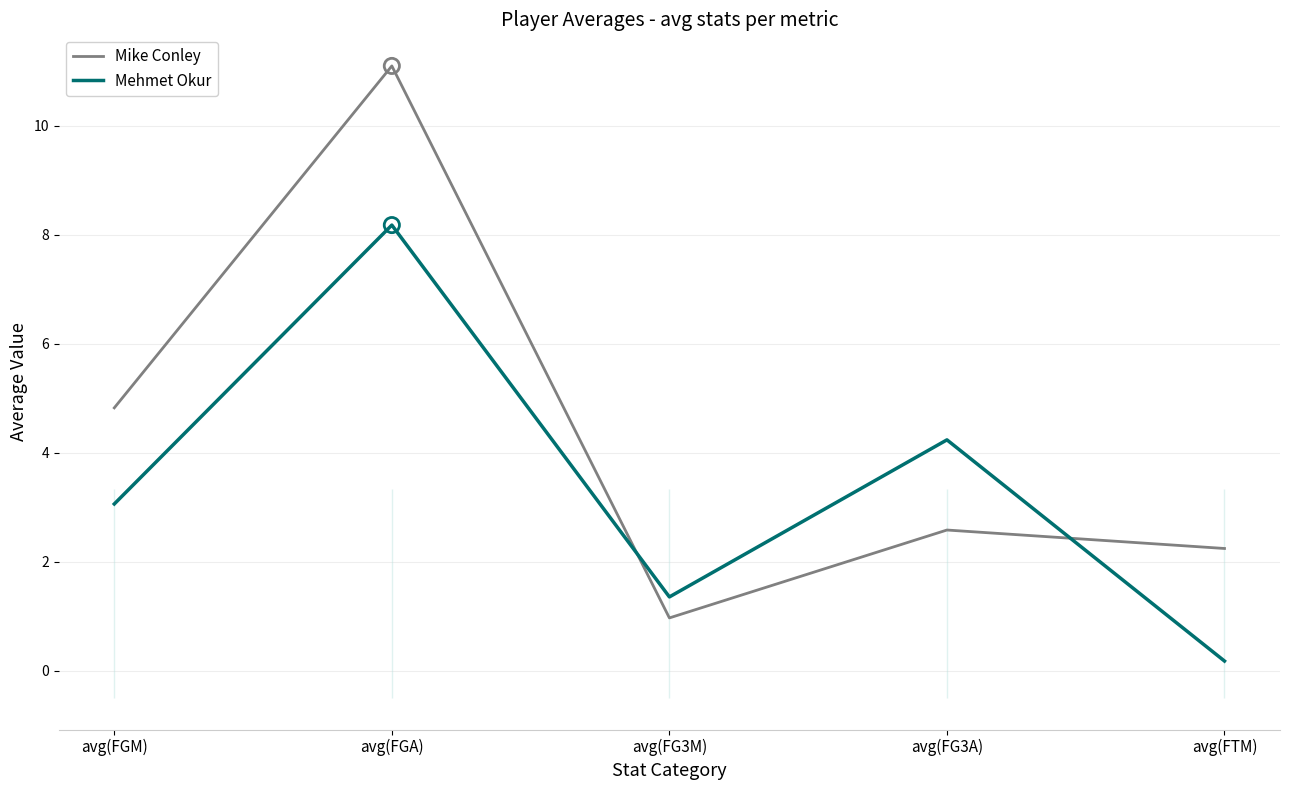

Which series has the largest total across all categories?

Mike Conley